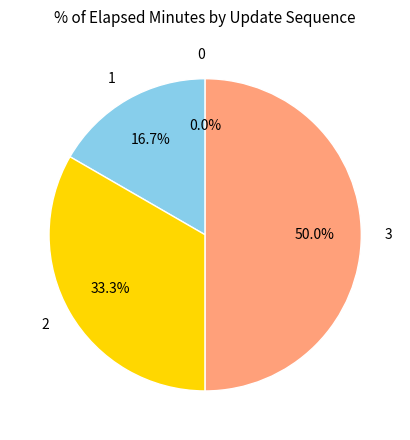

To the nearest percent, what is the difference between the largest and smallest slice percentages?

50%